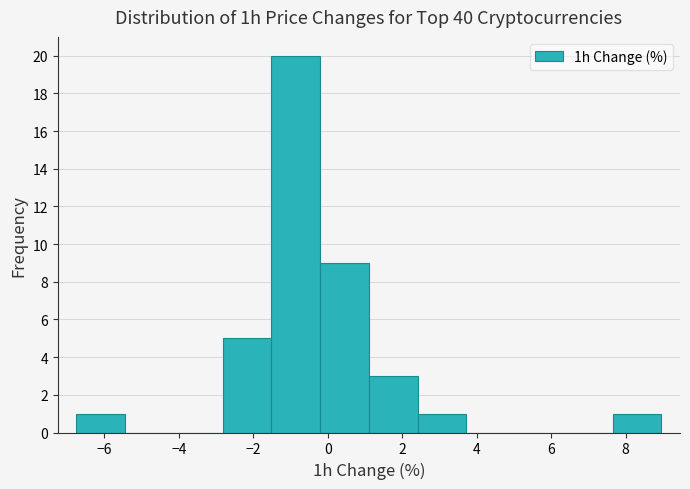

Over which range of the x-axis is the bar tallest?

-1.6 to -0.2